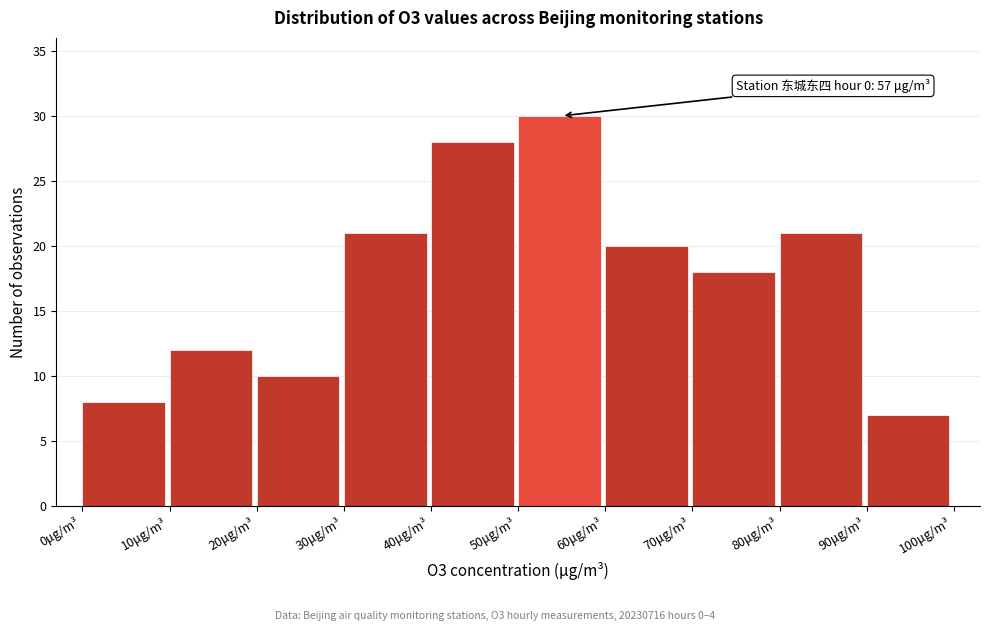

Over which range of the x-axis is the bar tallest?

50 to 60